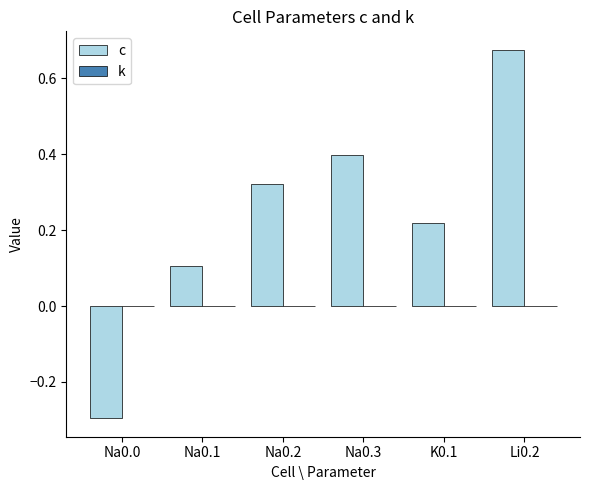

How many groups of bars are there?

6